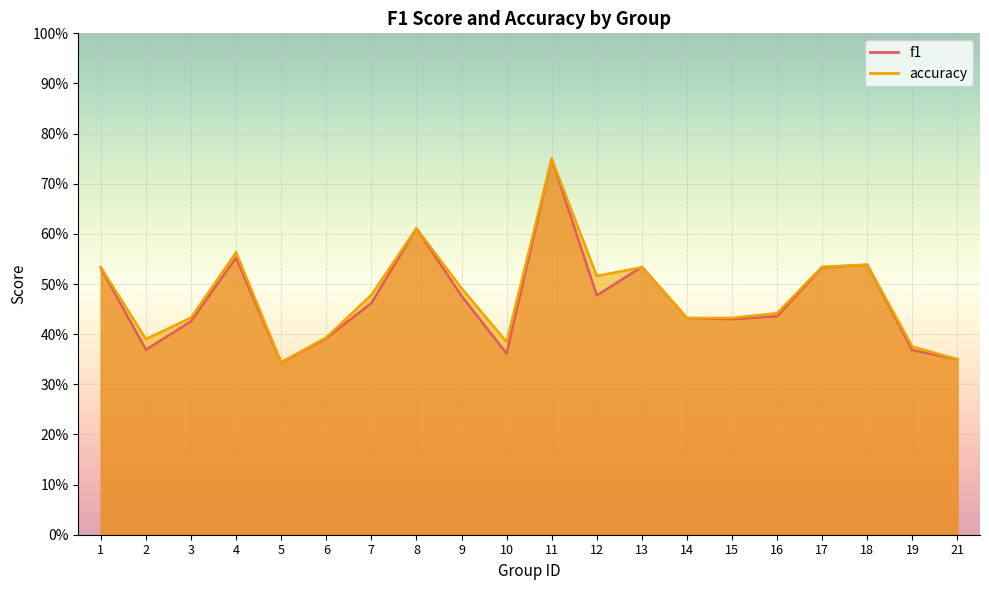

True or false: accuracy has a value of 0.2 at 17.

False